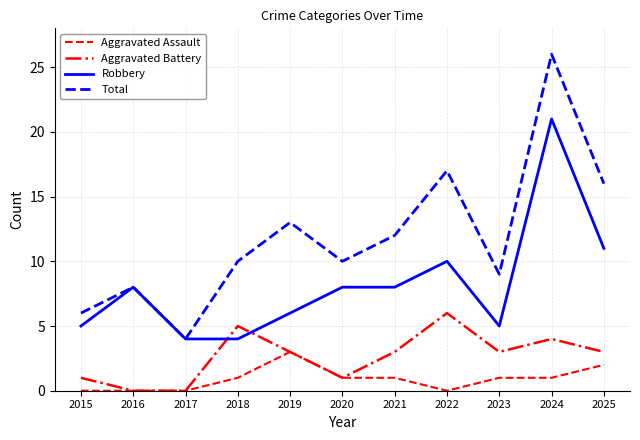

True or false: Total has more than 0 interior local peaks.

True